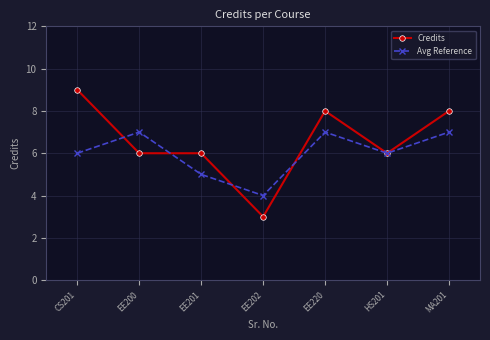

Count the number of categories in the chart.

7